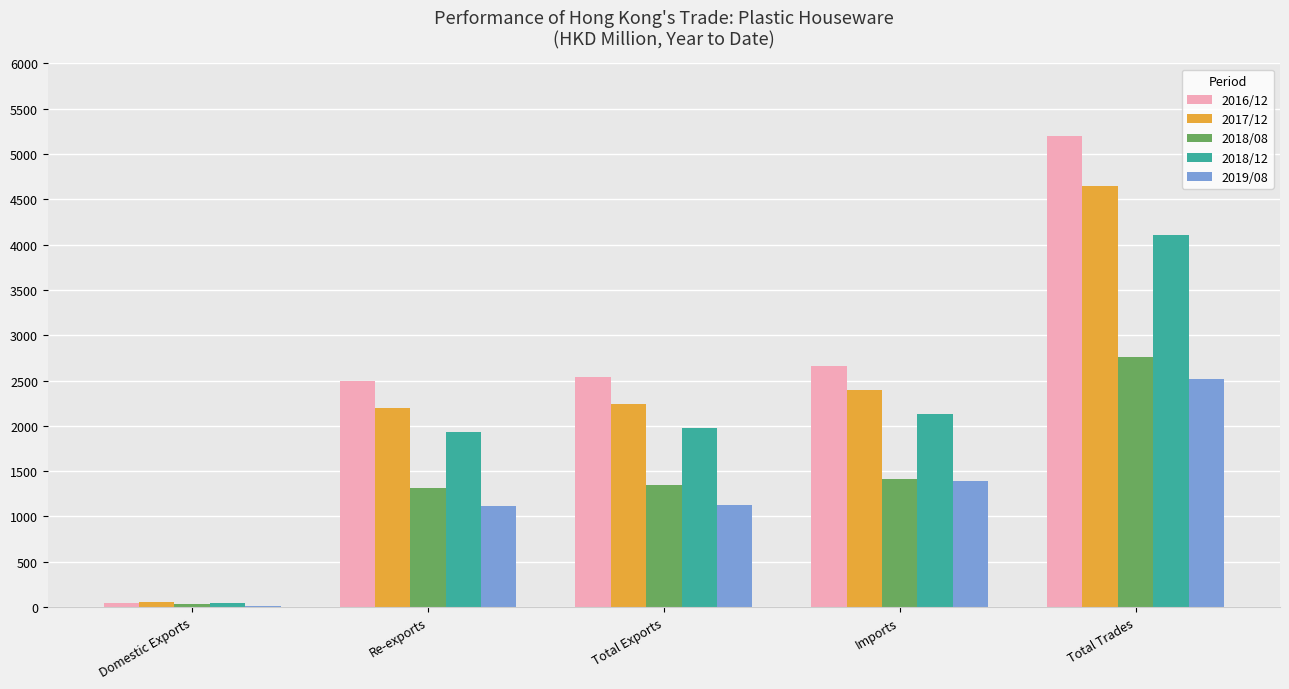

What is the difference between the 2016/12 values at Domestic Exports and Re-exports?

2449.2